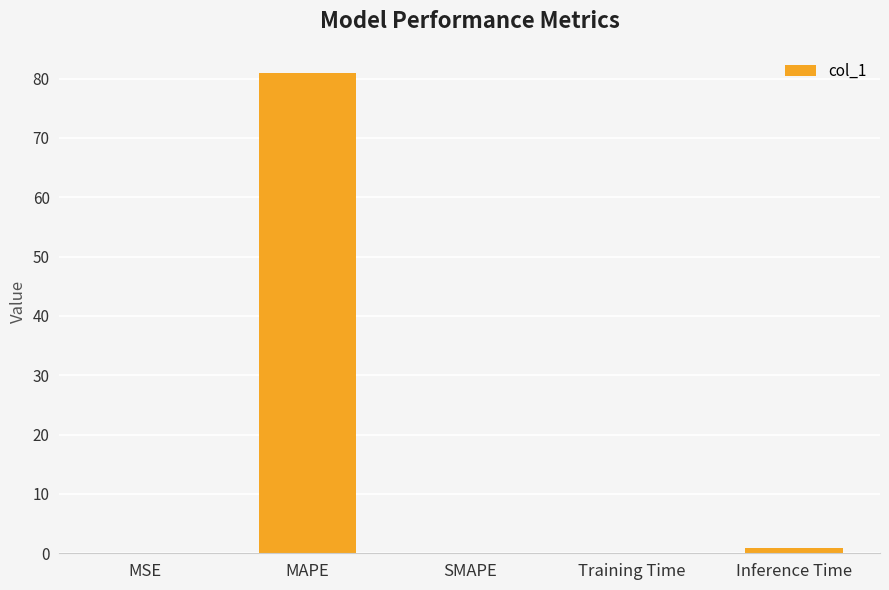

What is the greatest value displayed?

81.0